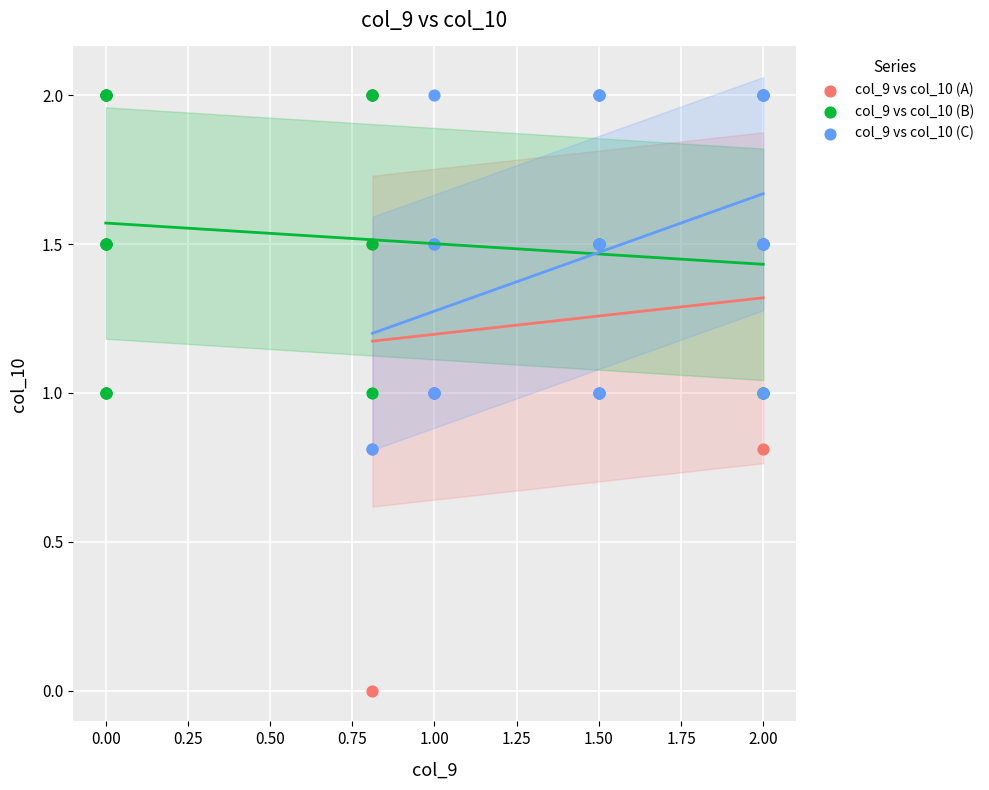

Which series reaches the minimum Y coordinate?

col_9 vs col_10 (A)